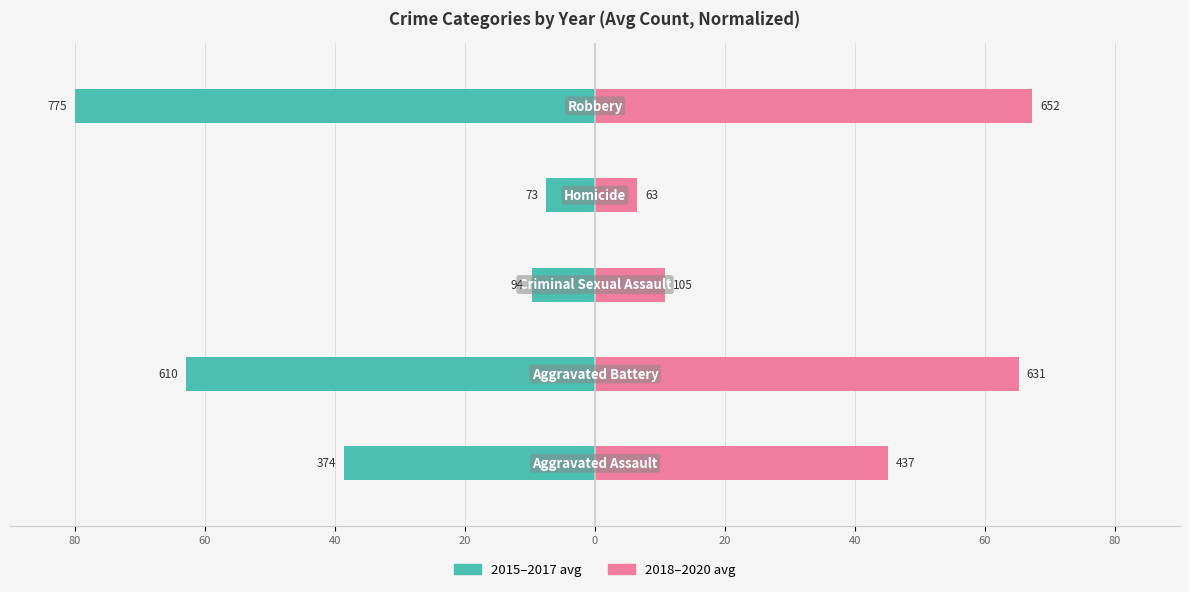

How many bars are there in total?

10